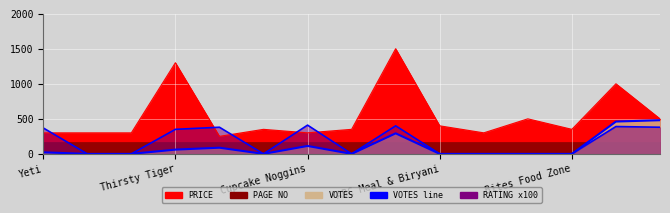

How many data points are above 0?

7